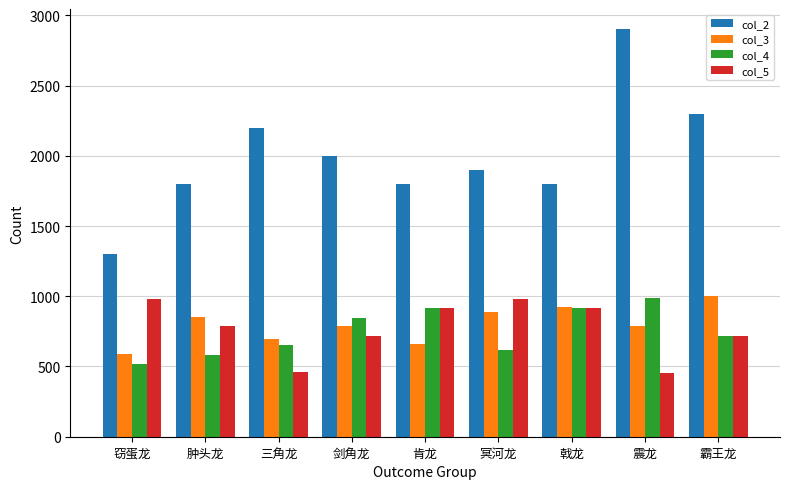

What is the total value across all series at 剑角龙?

4350